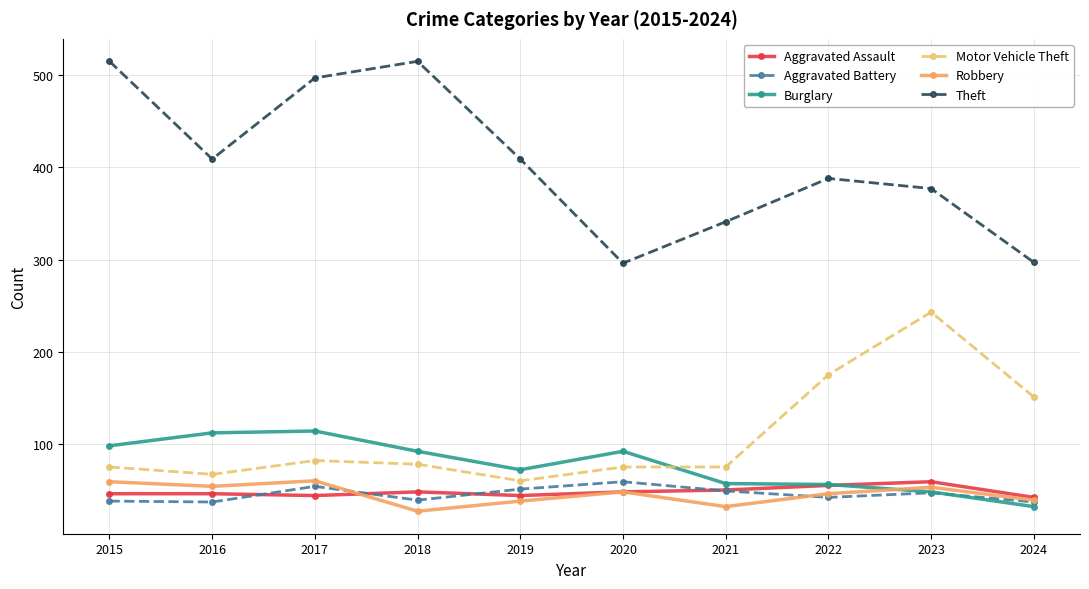

Which series has the widest spread of values?

Theft